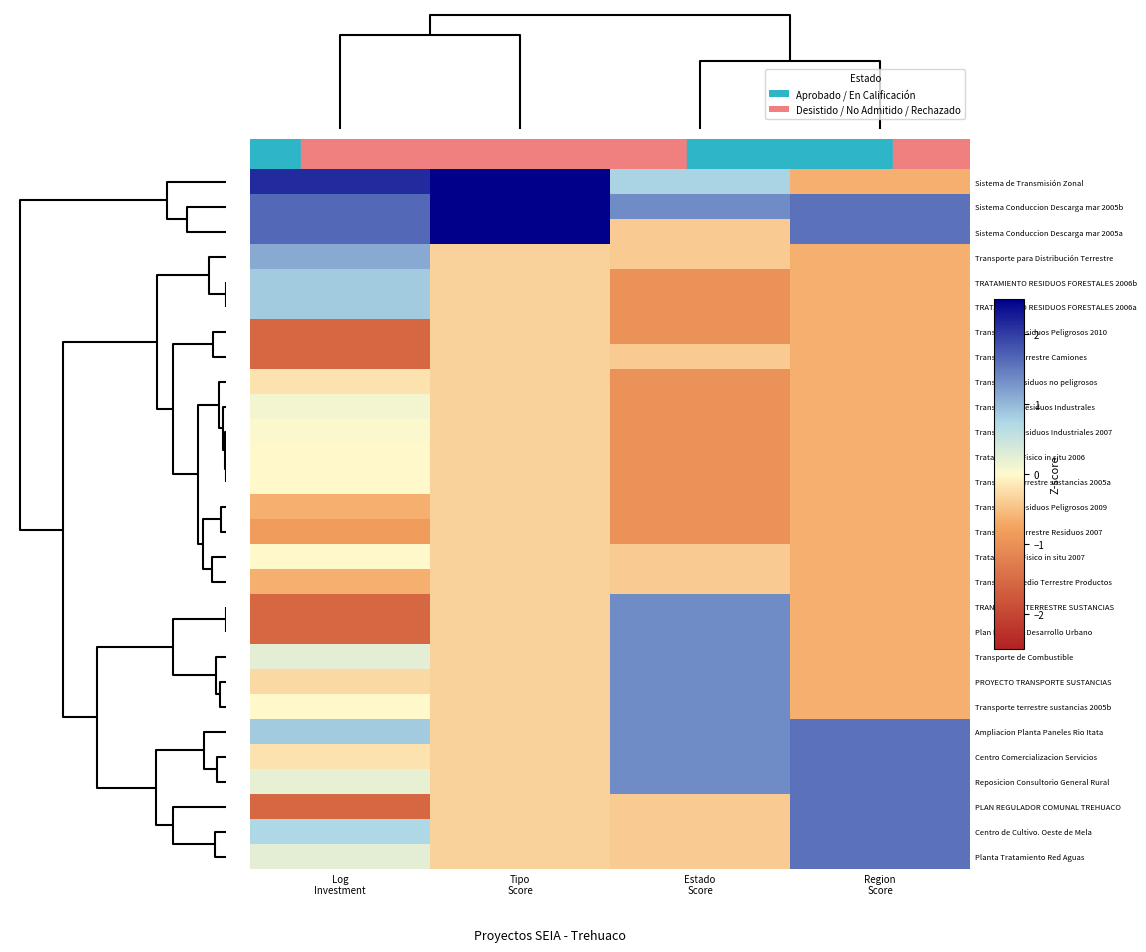

What is the smallest value displayed?

-1.6